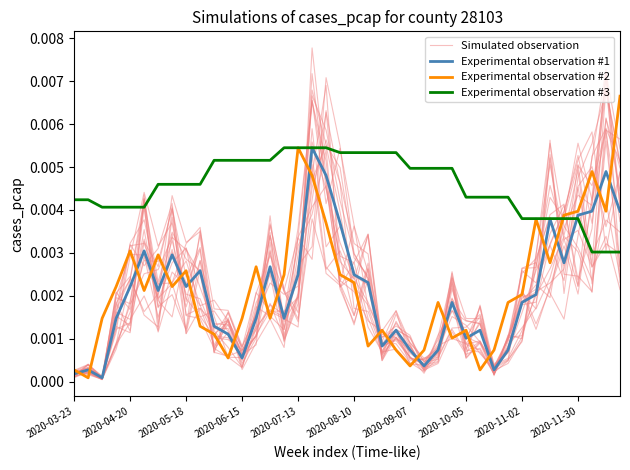

Which series ends up on top after the final intersection of Simulated observation and Experimental observation #1?

Experimental observation #1